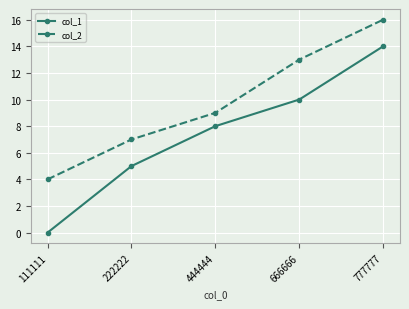

What is the difference between the col_1 values at 444444 and 111111?

8